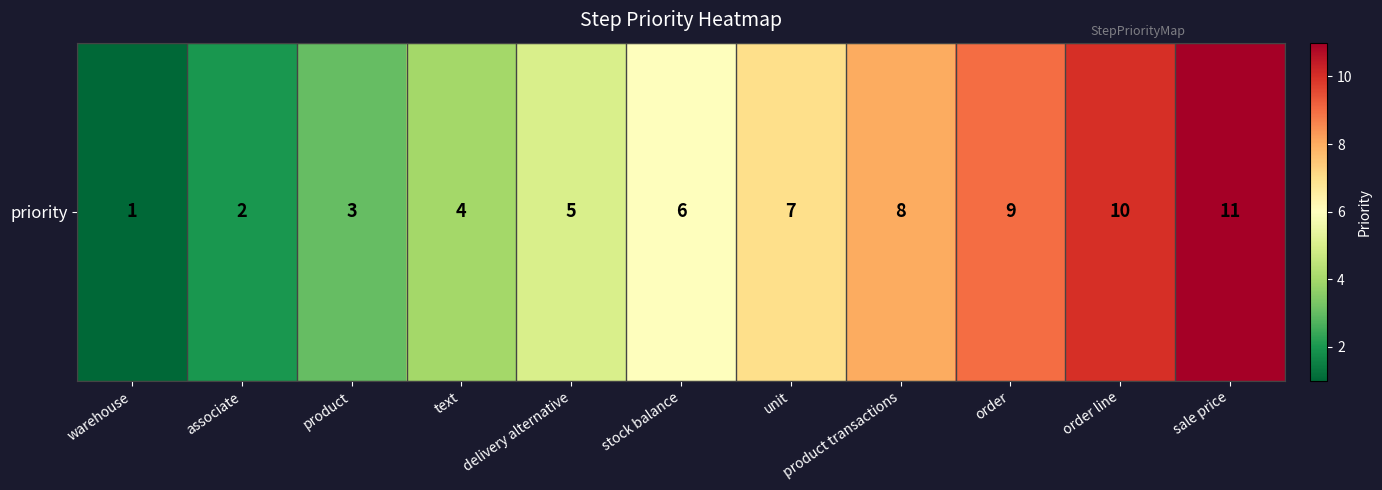

What is the change in value from associate to product transactions?

+6